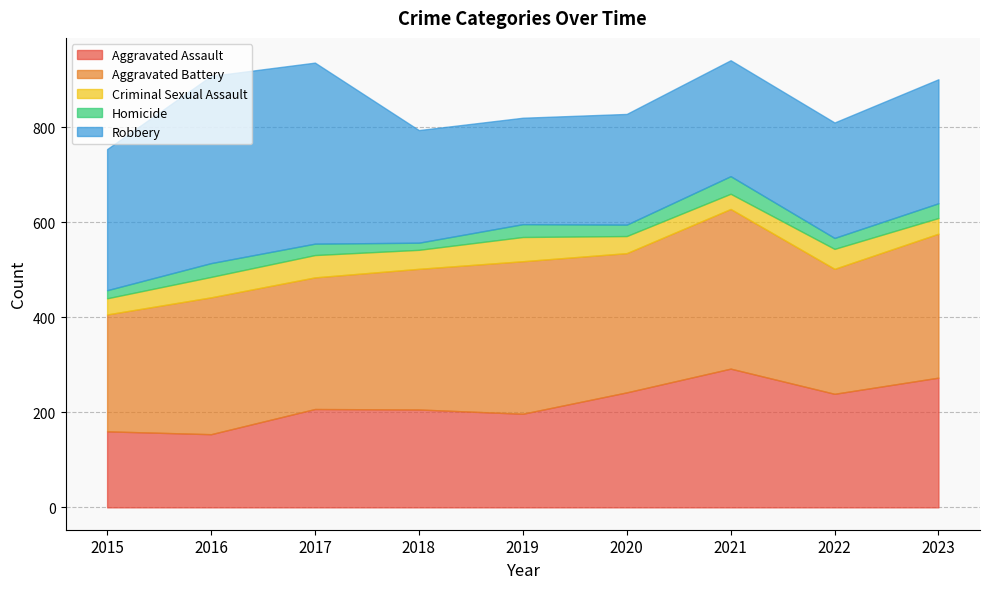

At how many categories does at least one series exceed 65?

9